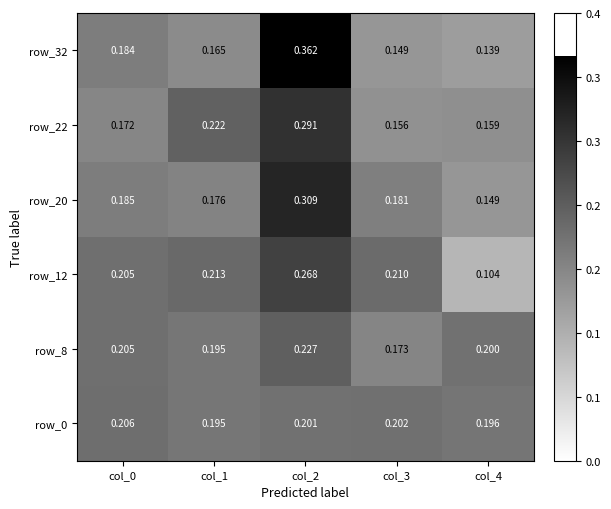

Is the value of row_12 at col_0 greater than the value of row_32 at col_2?

No